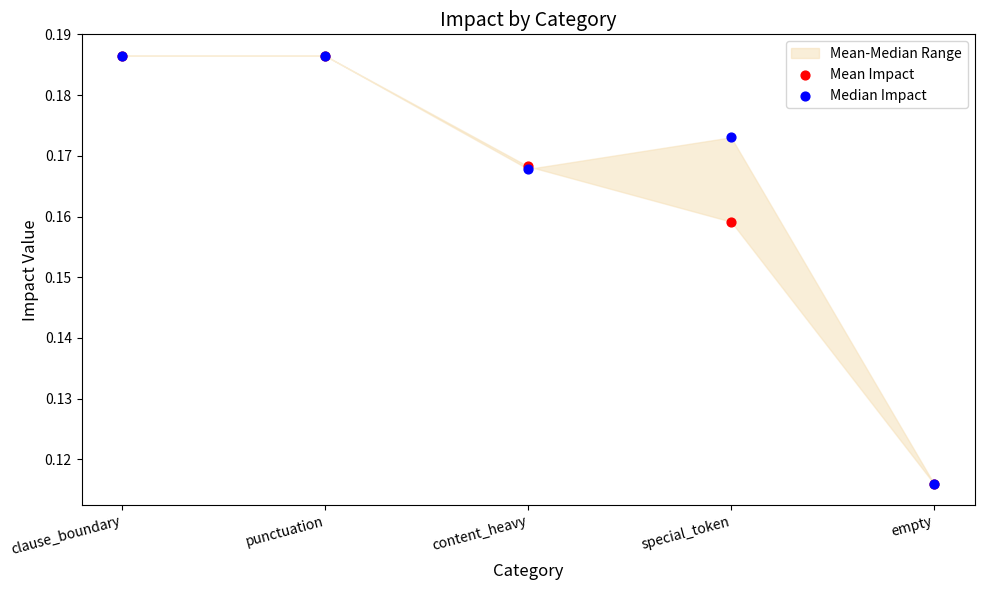

Which series has the largest Y range (max minus min)?

Mean Impact